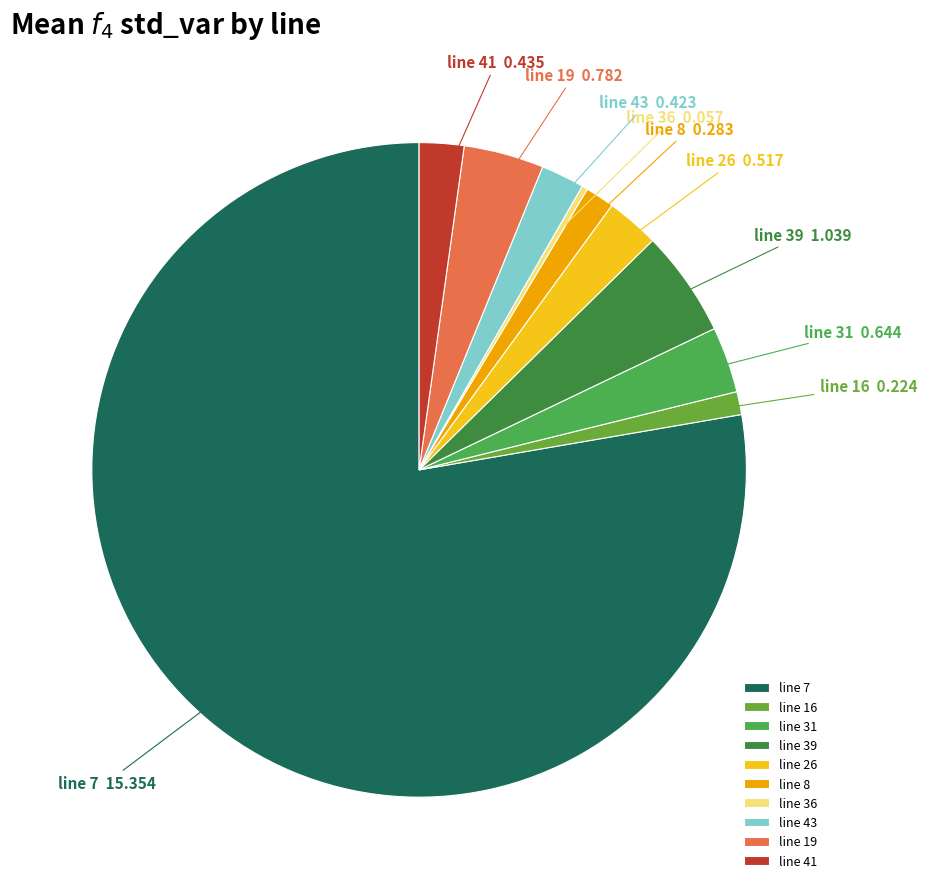

Which has a higher value, line 41 or line 39?

line 39